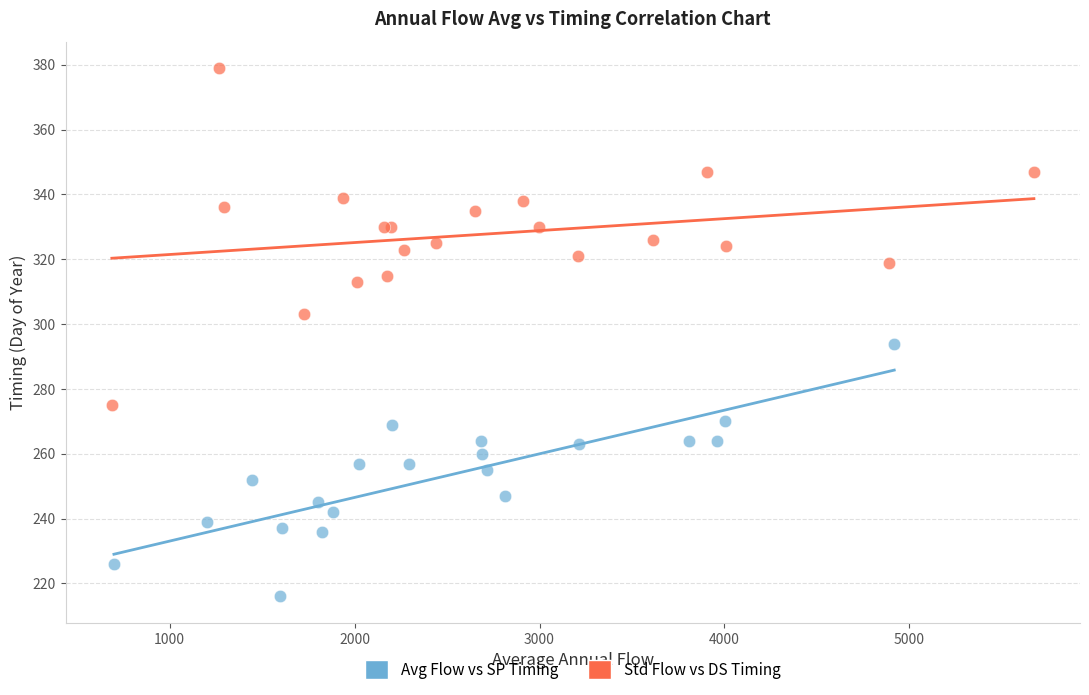

Which series reaches the maximum Y coordinate?

Std Flow vs DS Timing